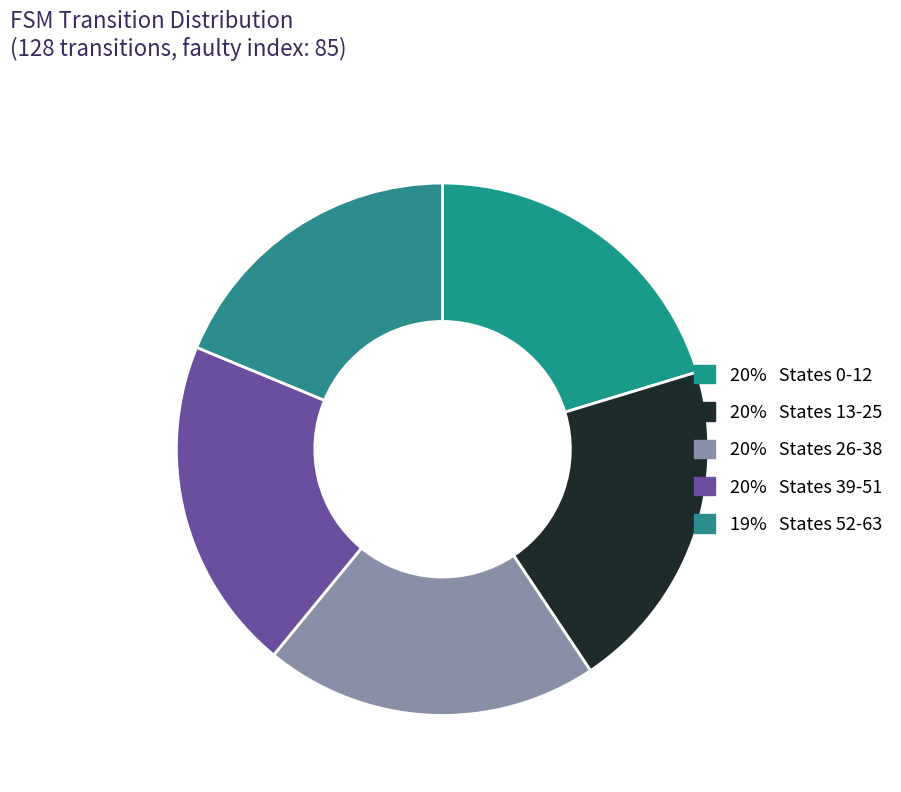

Does any single category account for the majority?

No